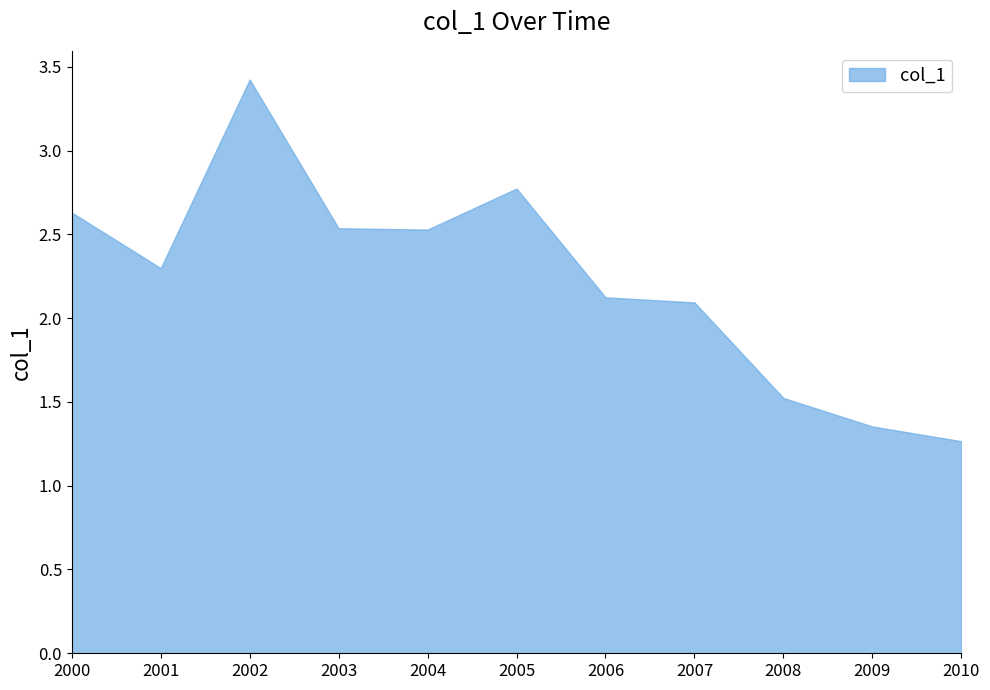

At which category does the chart reach its minimum across all series?

2010